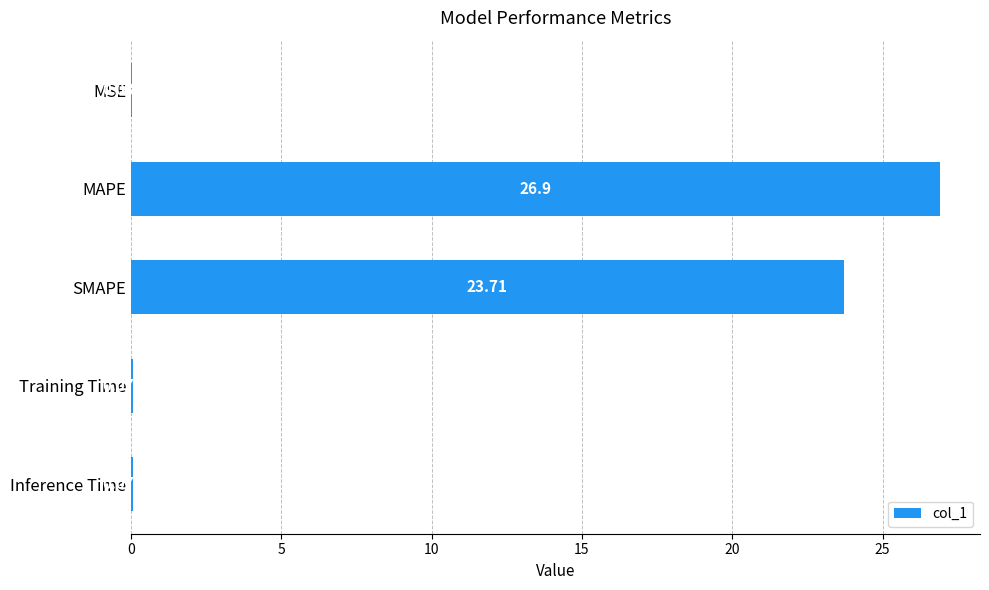

Count the number of categories in the chart.

5